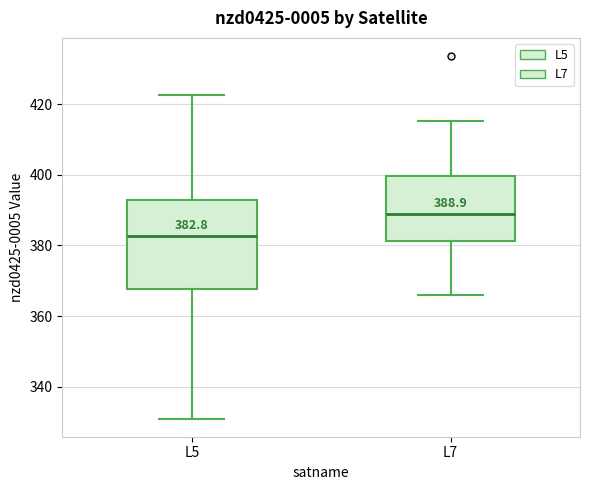

Which box has the lowest median line?

L5